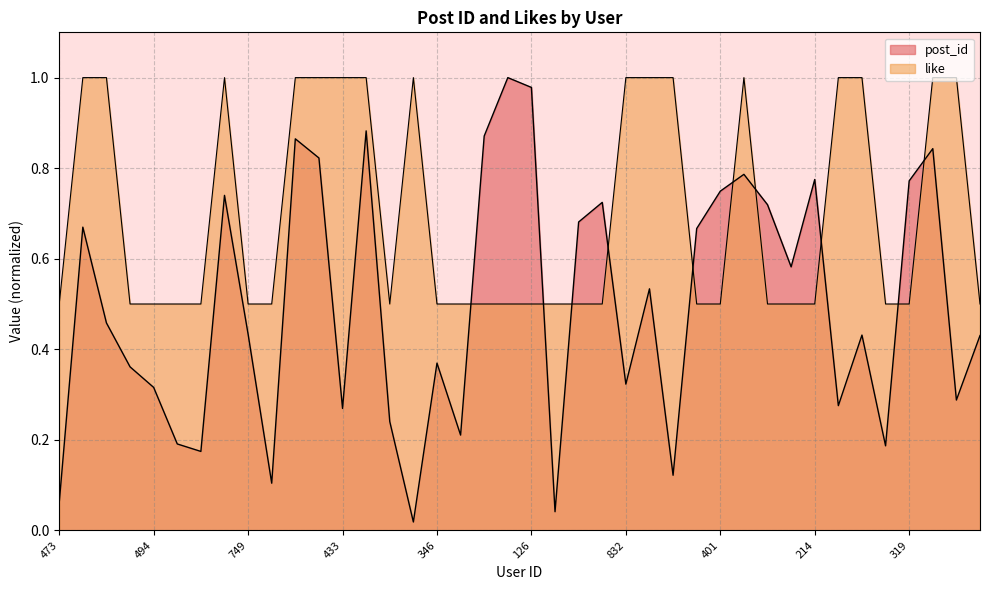

How many interior local peaks does the post_id series have?

12